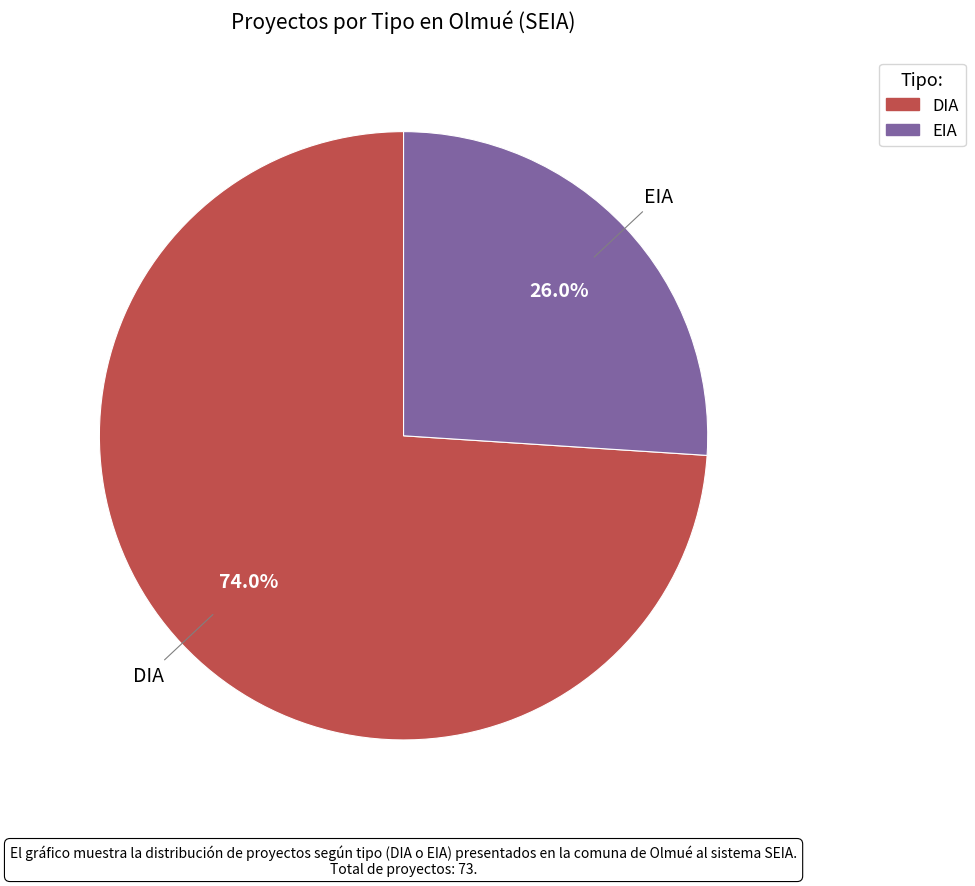

Which category has the biggest portion of the pie?

DIA